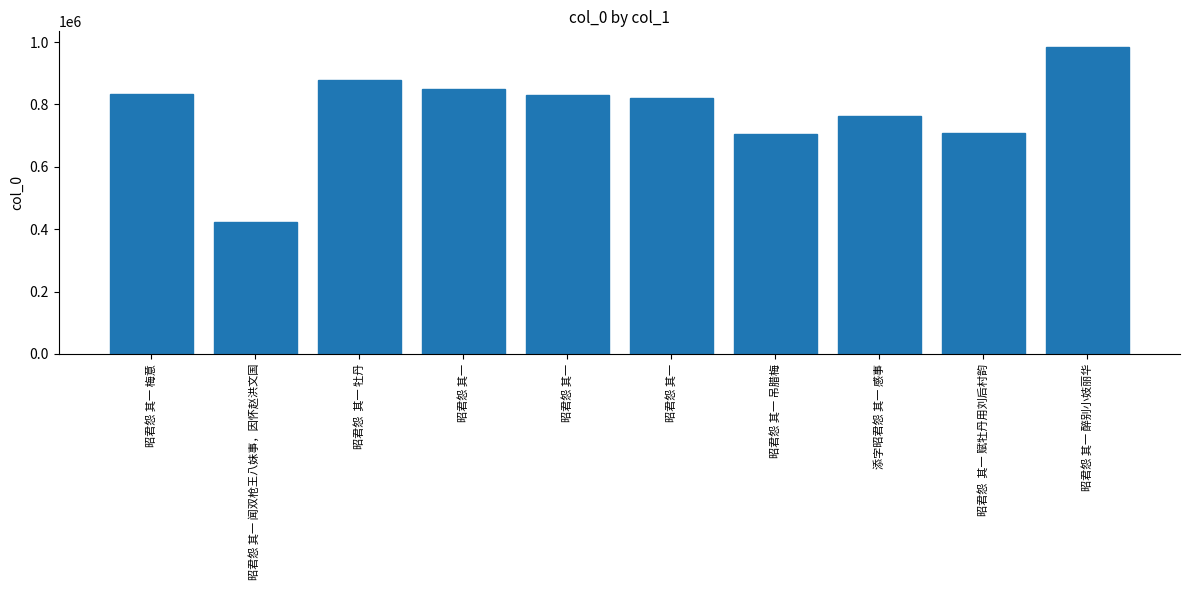

Are the bars horizontal?

No